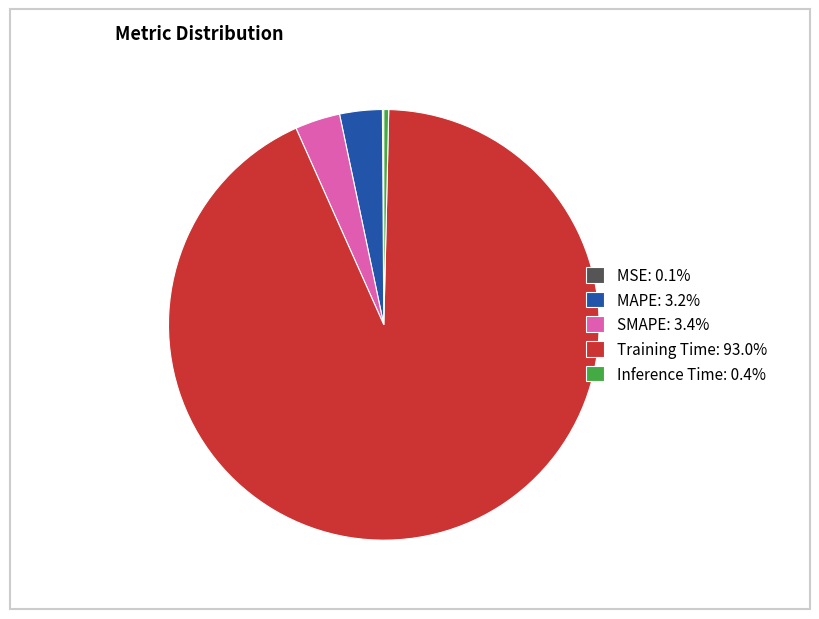

Is there a majority slice in this chart?

Yes